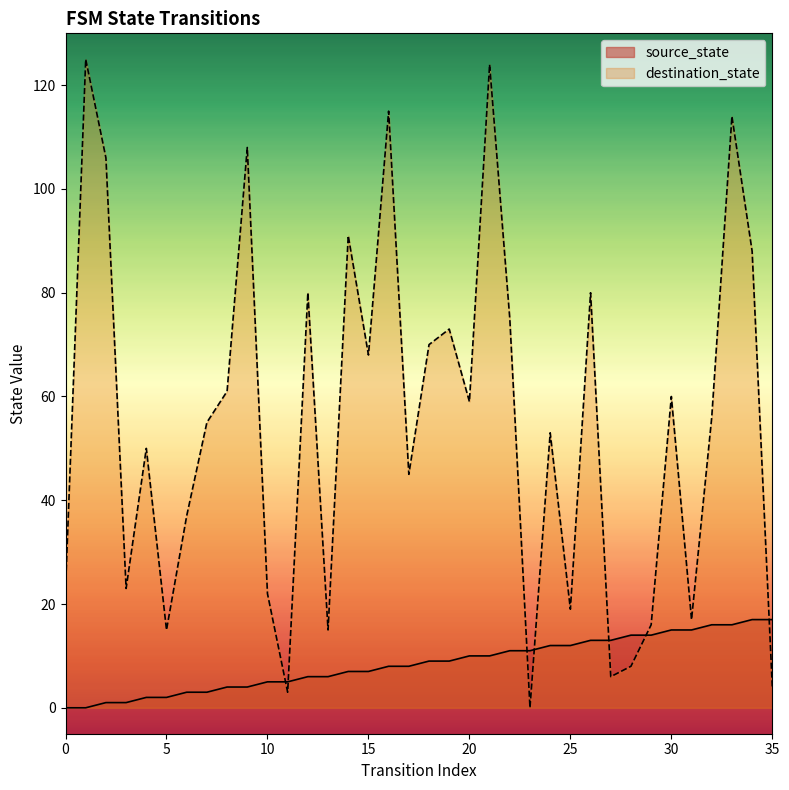

In destination_state, how many points are higher than both neighbors (excluding endpoints)?

12